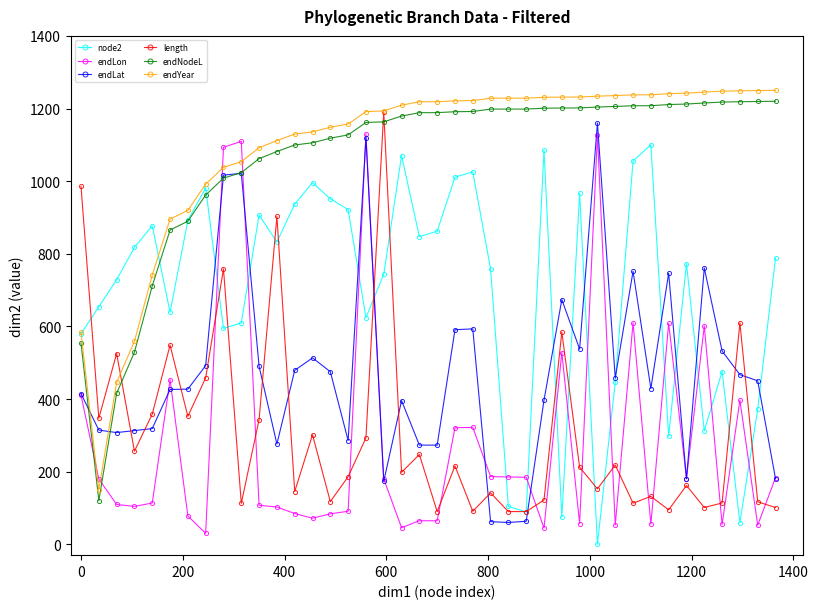

True or false: endYear and endNodeL cross at least once.

False